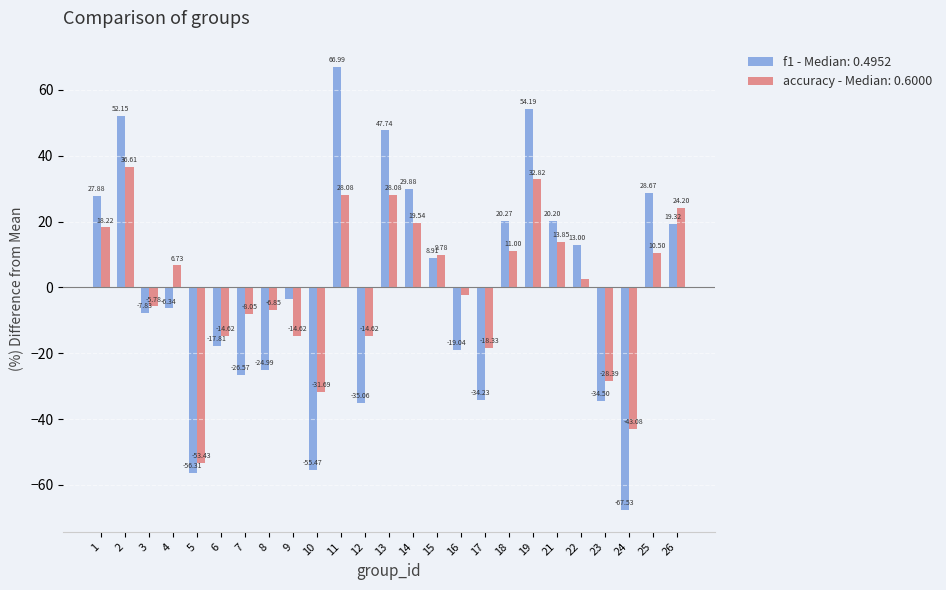

What is the spread (max minus min) of values at 2?

15.5